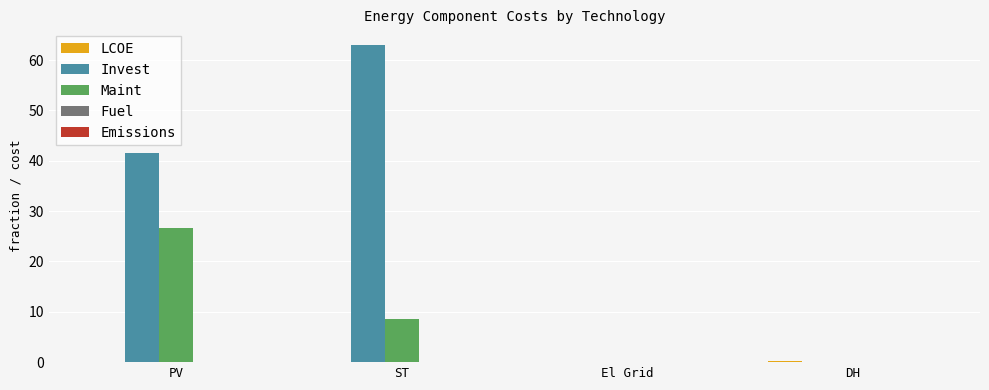

How many series are shown in this chart?

3